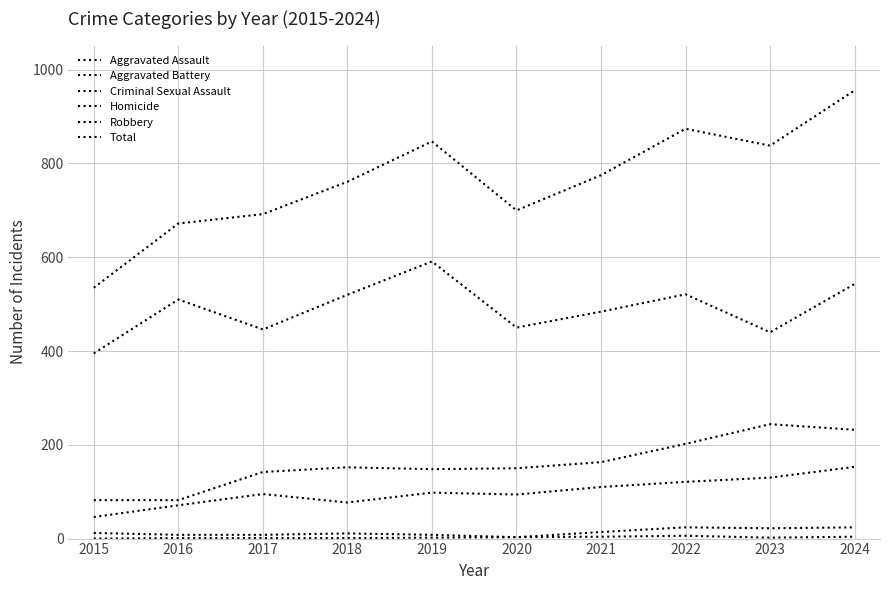

True or false: Aggravated Battery and Criminal Sexual Assault intersect in this chart.

False